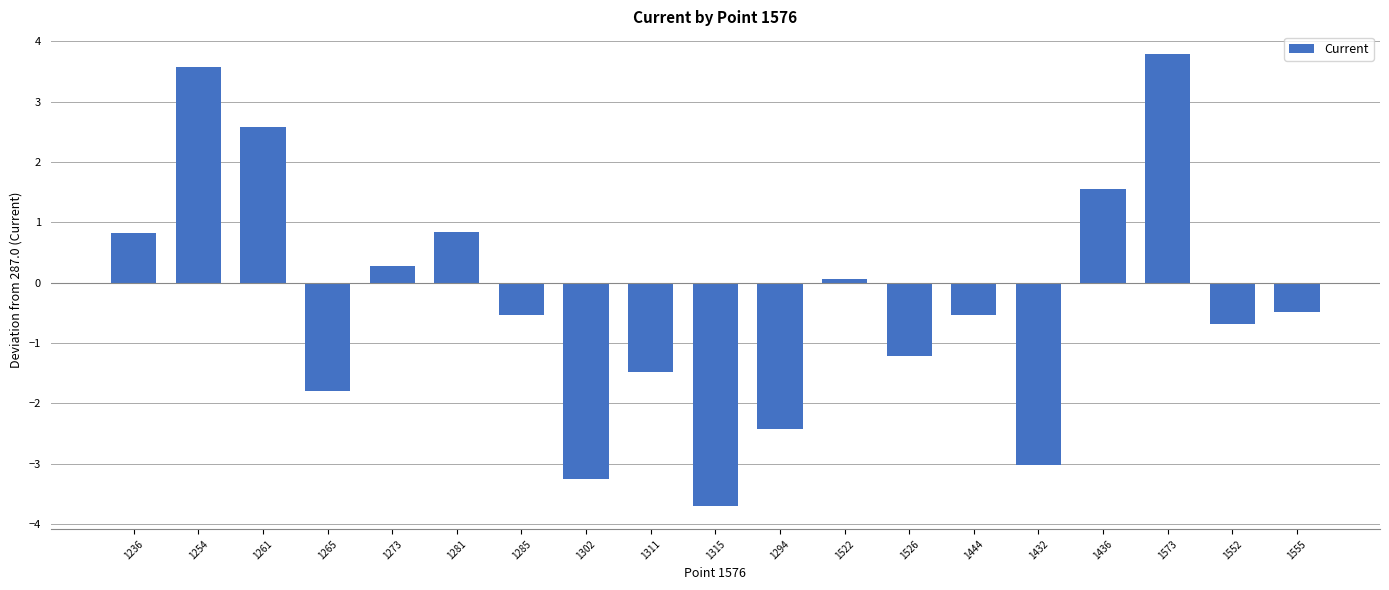

What is the change in value from 1265 to 1526?

+0.6